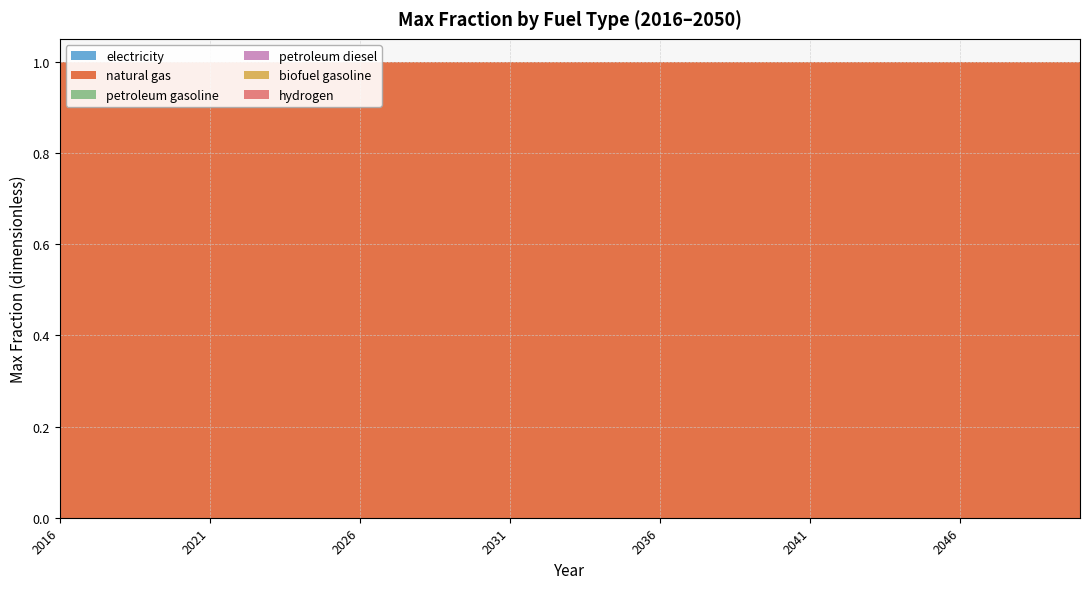

Reading right to left, what are all the values shown in this chart?

electricity: 0	0	0	0	0	0	0	0	0	0	0	0	0	0	0	0	0	0	0	0	0	0	0	0	0	0	0	0	0	0	0	0	0	0	0
natural gas: 1	1	1	1	1	1	1	1	1	1	1	1	1	1	1	1	1	1	1	1	1	1	1	1	1	1	1	1	1	1	1	1	1	1	1
petroleum gasoline: 0	0	0	0	0	0	0	0	0	0	0	0	0	0	0	0	0	0	0	0	0	0	0	0	0	0	0	0	0	0	0	0	0	0	0
petroleum diesel: 0	0	0	0	0	0	0	0	0	0	0	0	0	0	0	0	0	0	0	0	0	0	0	0	0	0	0	0	0	0	0	0	0	0	0
biofuel gasoline: 0	0	0	0	0	0	0	0	0	0	0	0	0	0	0	0	0	0	0	0	0	0	0	0	0	0	0	0	0	0	0	0	0	0	0
hydrogen: 0	0	0	0	0	0	0	0	0	0	0	0	0	0	0	0	0	0	0	0	0	0	0	0	0	0	0	0	0	0	0	0	0	0	0